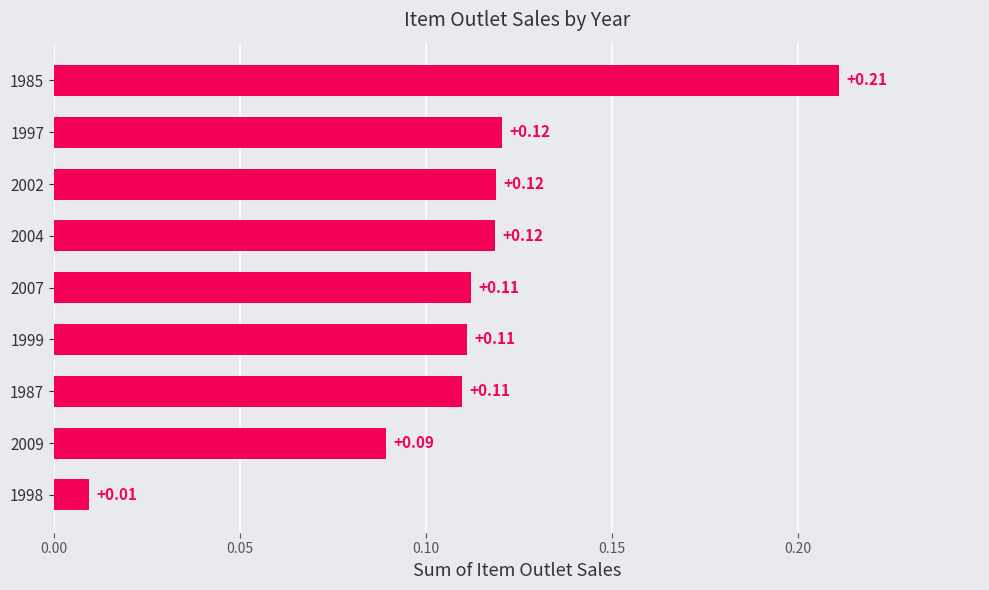

What is the sum of all values?

1.0